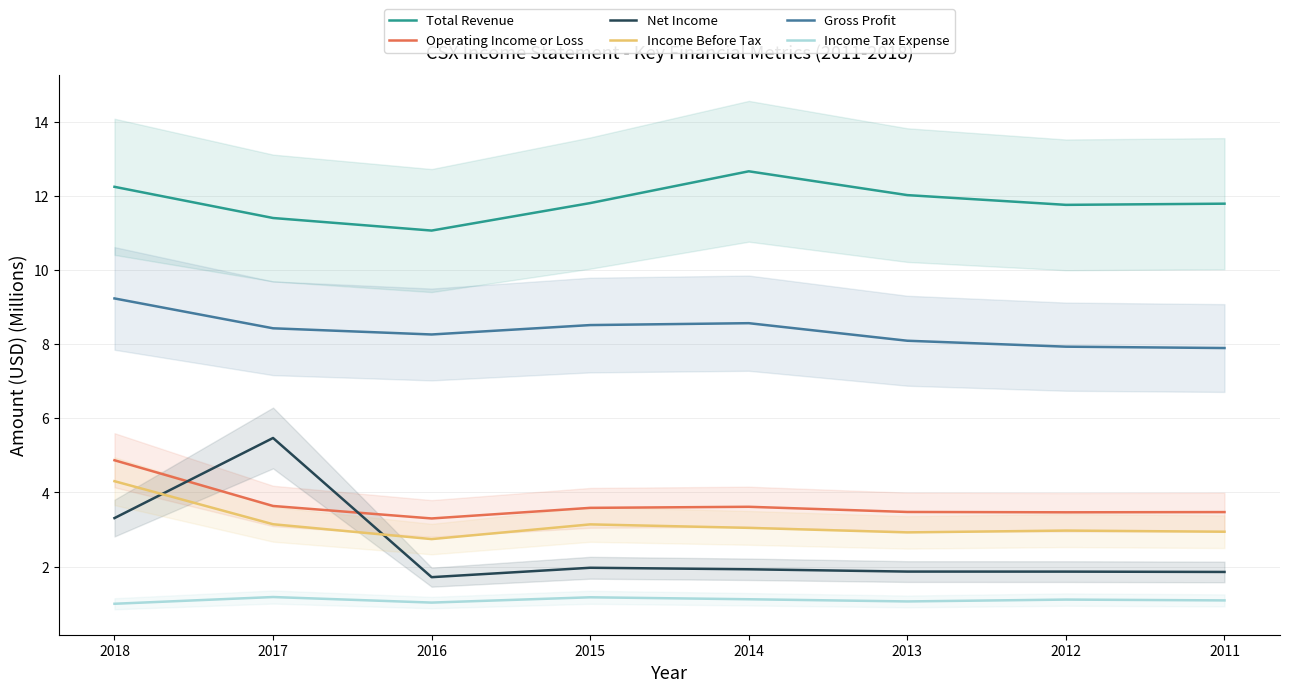

What are all the series names shown in the legend?

Total Revenue, Operating Income or Loss, Net Income, Income Before Tax, Gross Profit, Income Tax Expense